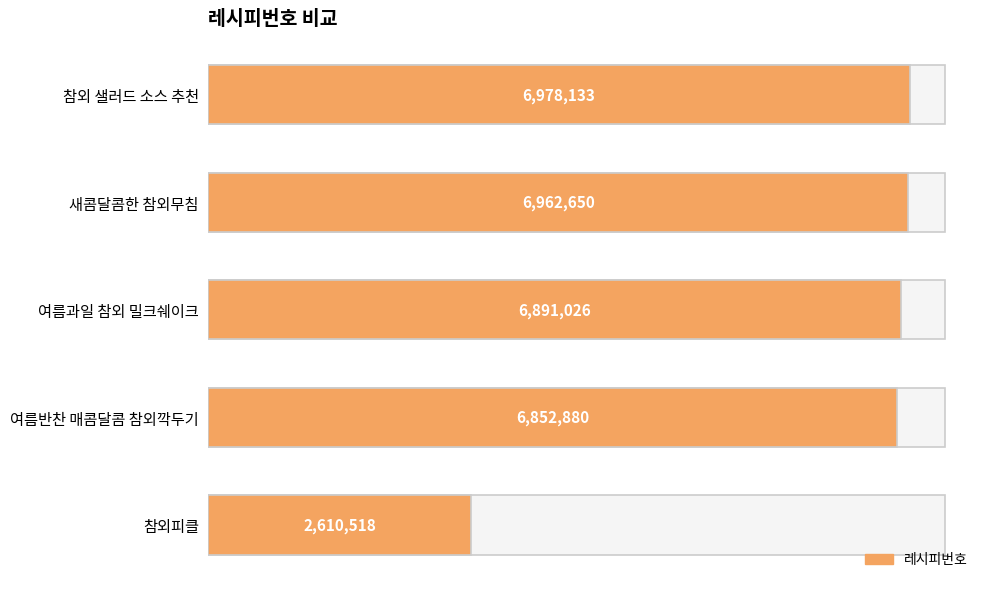

What is the difference between the values at 참외피클 and 여름과일 참외 밀크쉐이크?

4280508